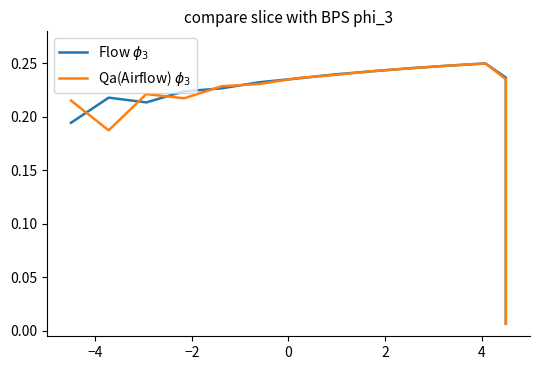

Is the value of Flow $\phi_3$ at 4 greater than the value of Qa(Airflow) $\phi_3$ at 15?

Yes